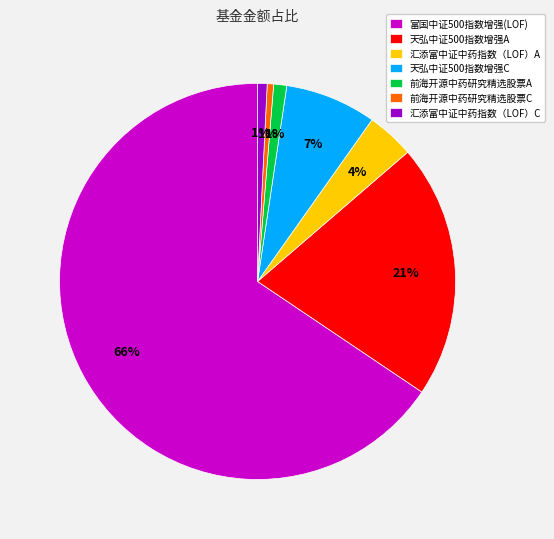

Combined, do 前海开源中药研究精选股票C and 富国中证500指数增强(LOF) account for over 50%?

Yes